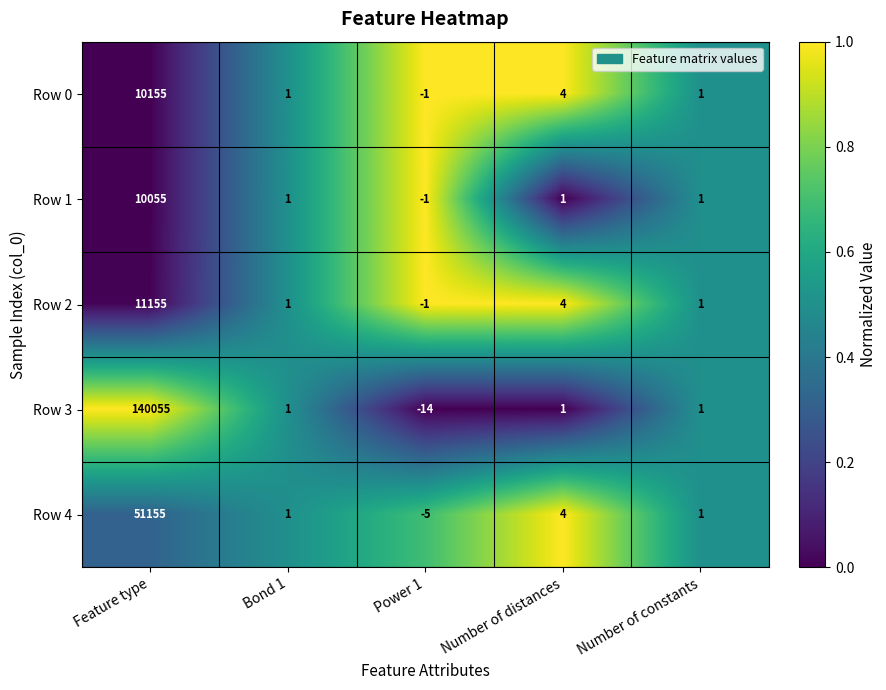

At how many categories does at least one series exceed 0?

4